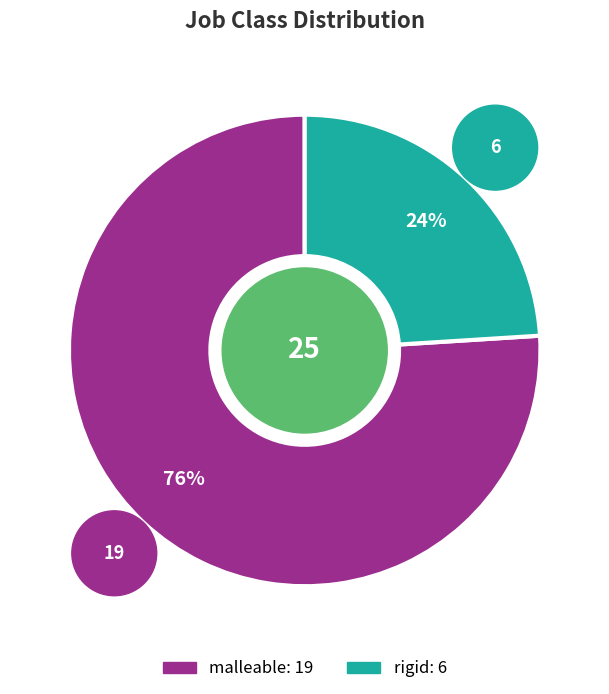

Which has a higher value, rigid or malleable?

malleable